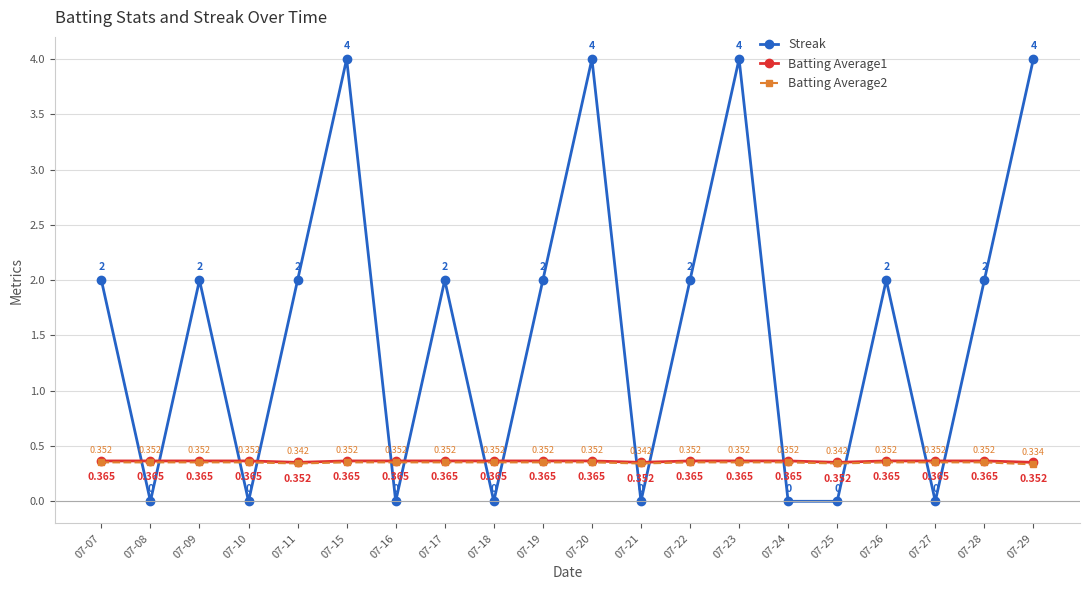

True or false: Batting Average1 and Streak cross at least once.

True